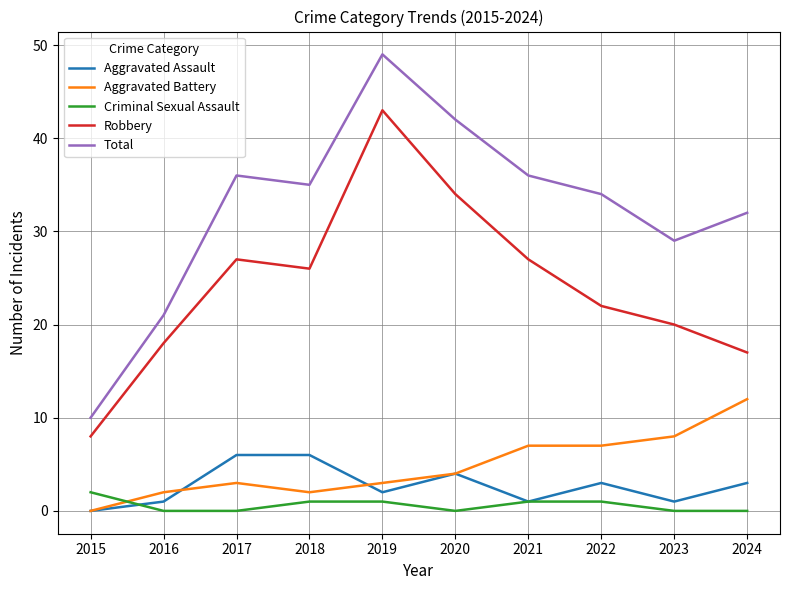

Is it true that Criminal Sexual Assault equals 1 at 2019?

True